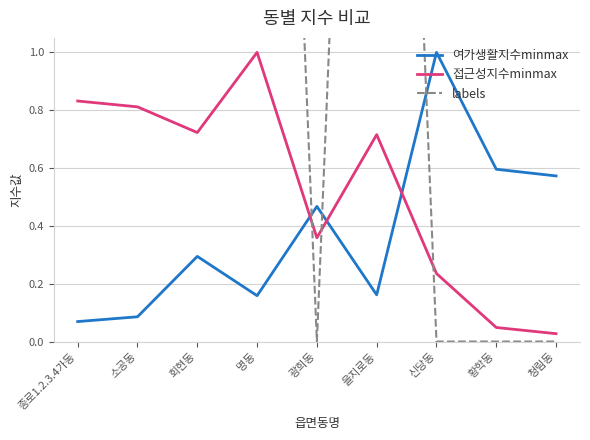

Between 회현동 and 신당동, which series saw the biggest shift?

labels